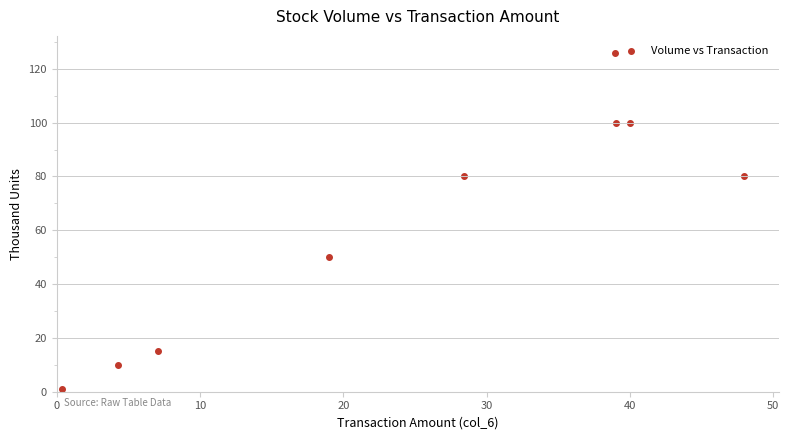

What is the average Y value?

62